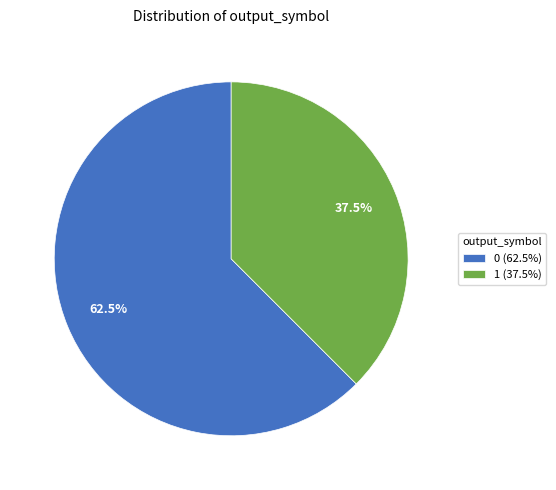

Does 0 (62.5%) represent more than half of the total?

Yes